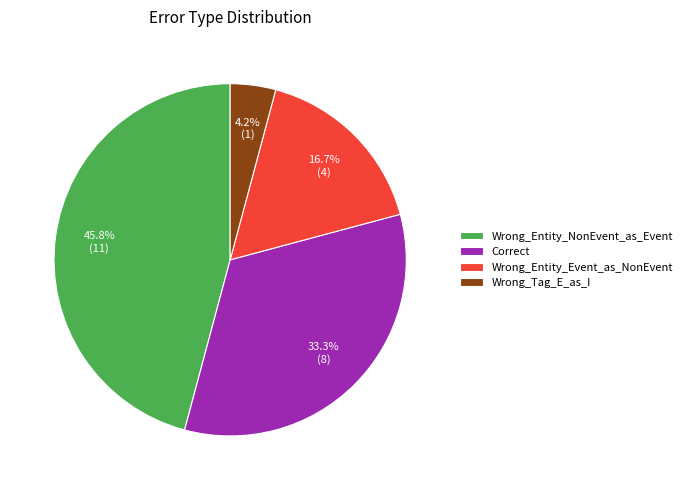

To the nearest percent, what portion does Wrong_Entity_Event_as_NonEvent represent?

17%